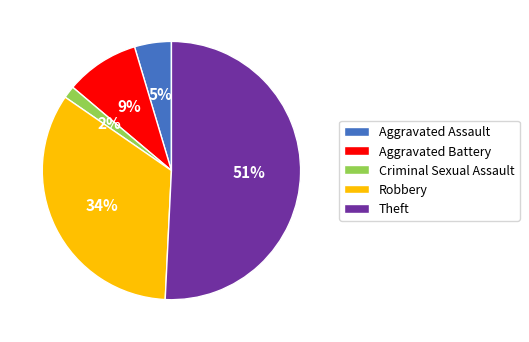

To the nearest percent, what is the difference between the Aggravated Assault and Theft slice percentages?

46%